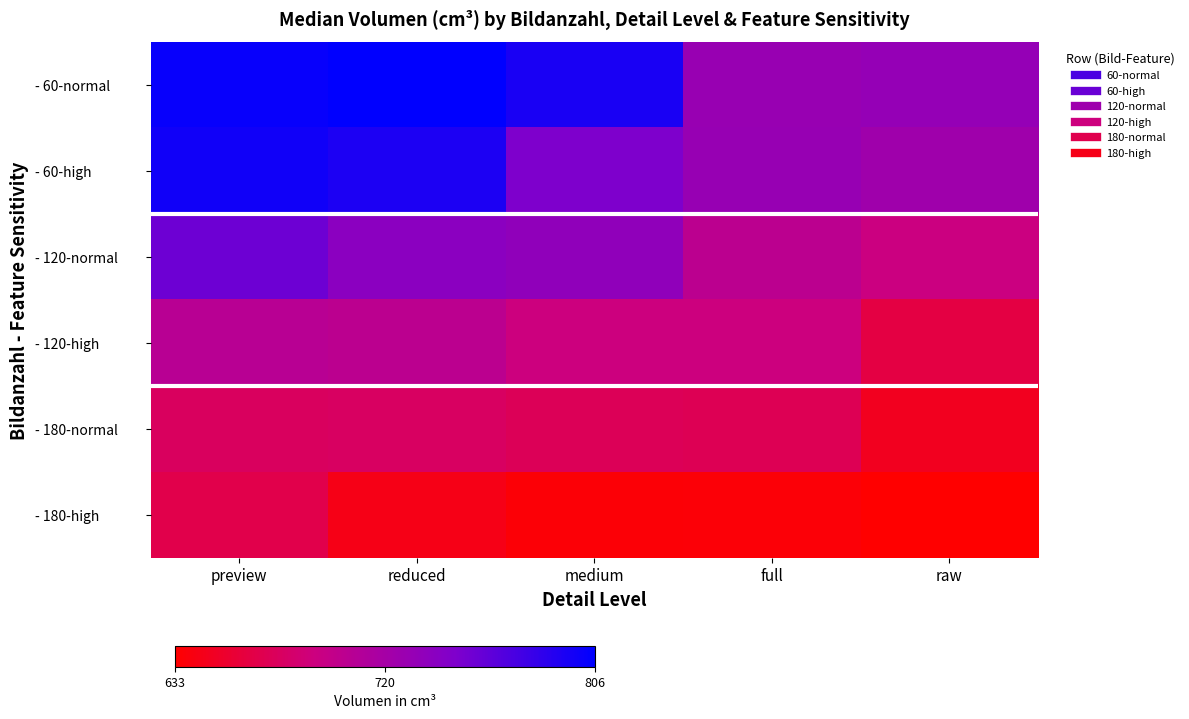

How many data points does each series have?

5